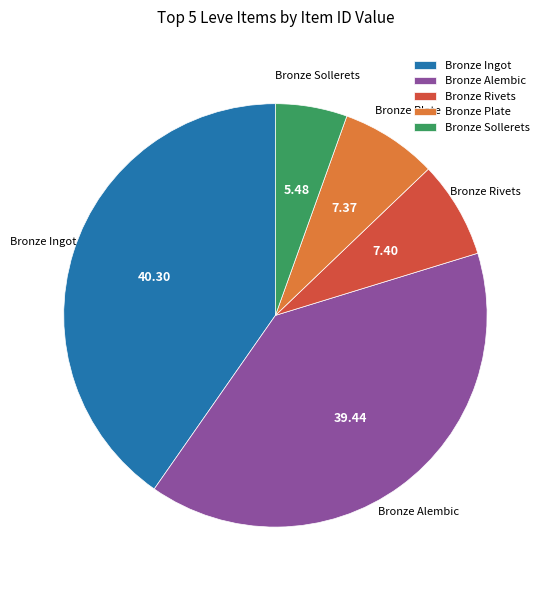

Which slice is the largest?

Bronze Ingot